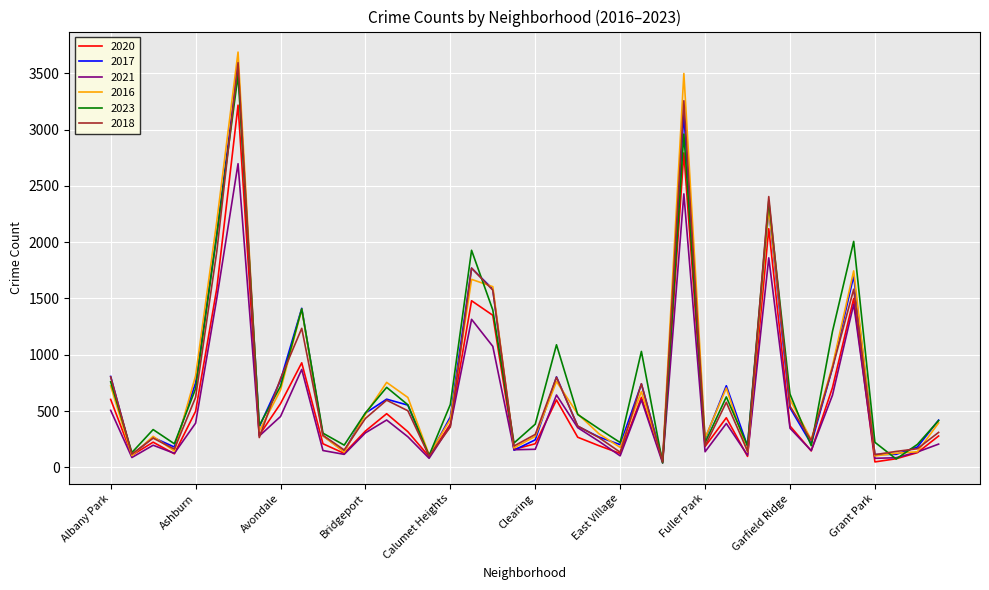

Which series has the largest range (max minus min)?

2016